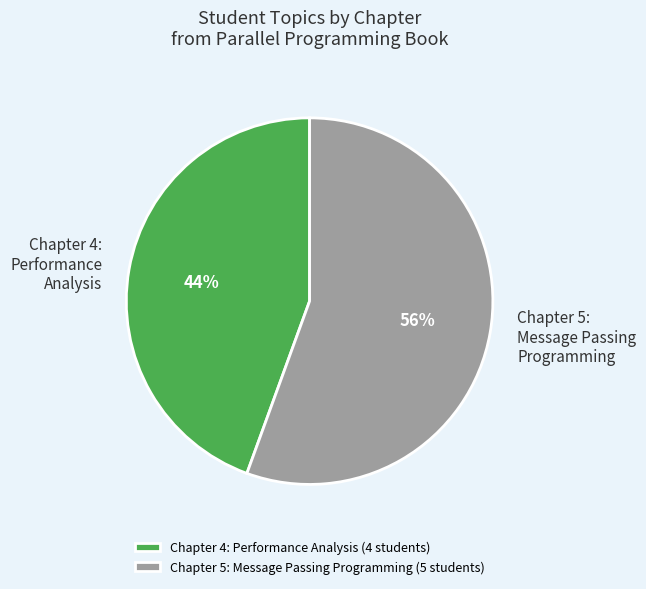

True or false: Chapter 5: Message Passing Programming accounts for 56% of the total.

True